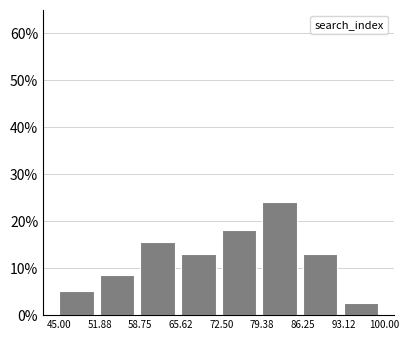

Over which range of the x-axis is the bar tallest?

79.38 to 86.25